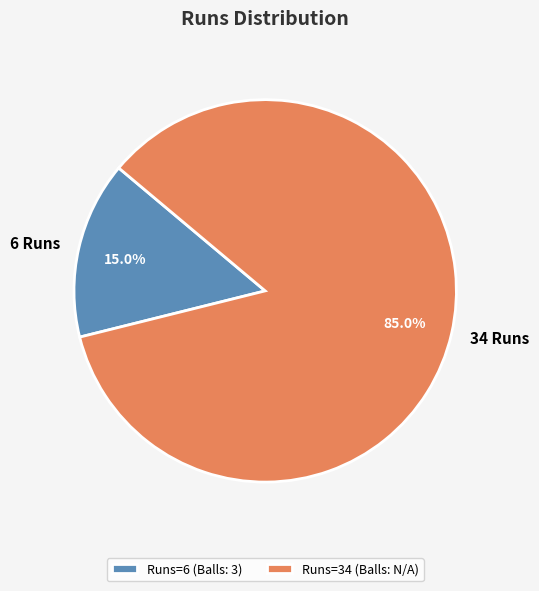

Rank the categories by value from highest to lowest.

34 Runs, 6 Runs